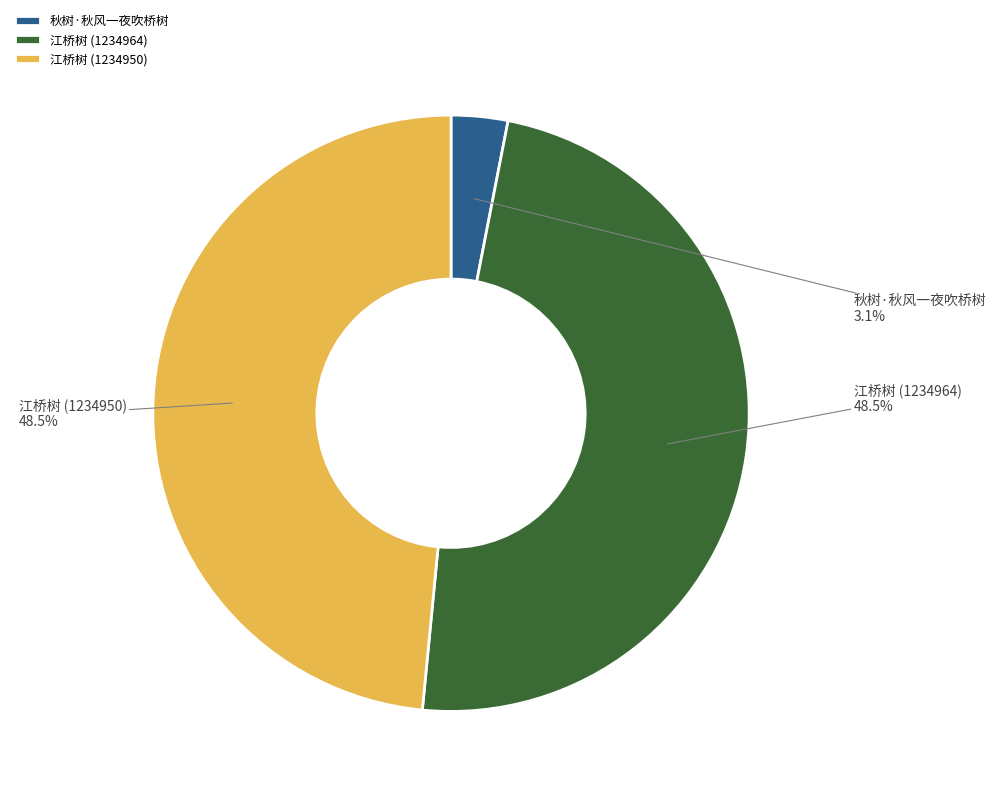

Is there any slice that represents more than half of the pie?

No